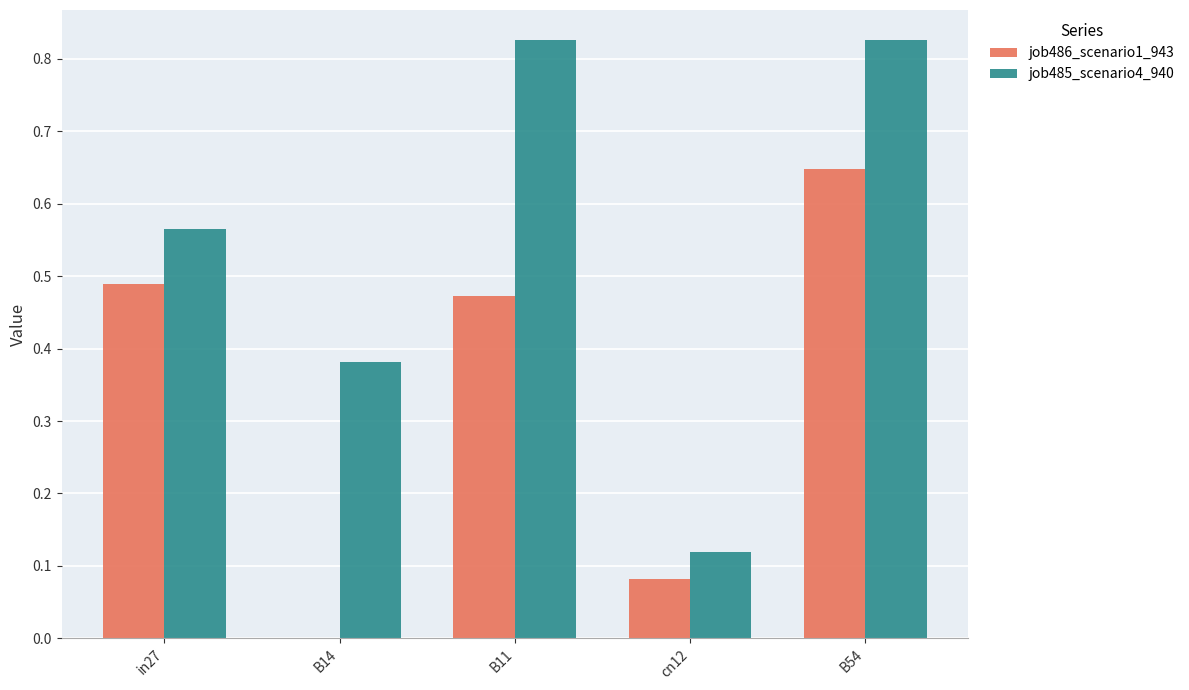

At which category is the sum across all series the highest?

B54